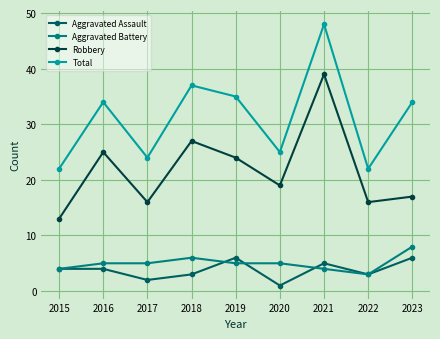

At how many categories does at least one series exceed 16?

9